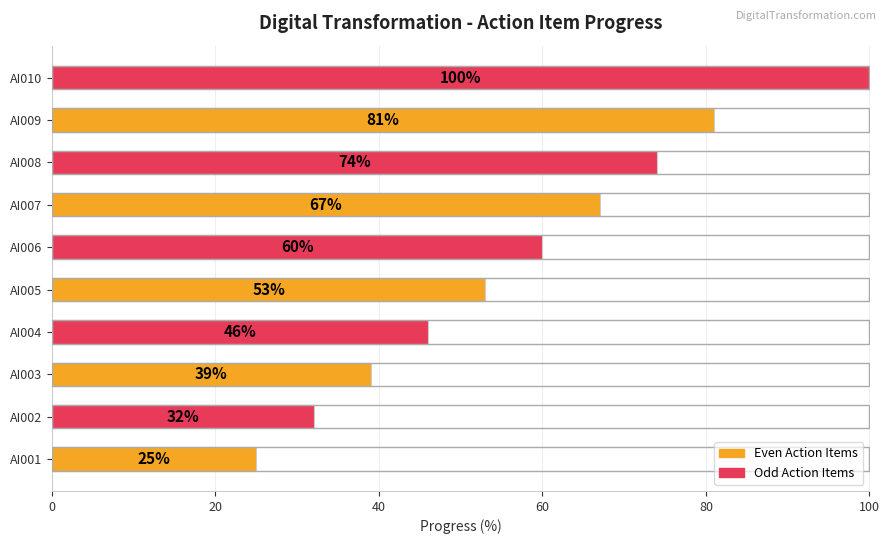

What is the maximum value shown in the chart?

100